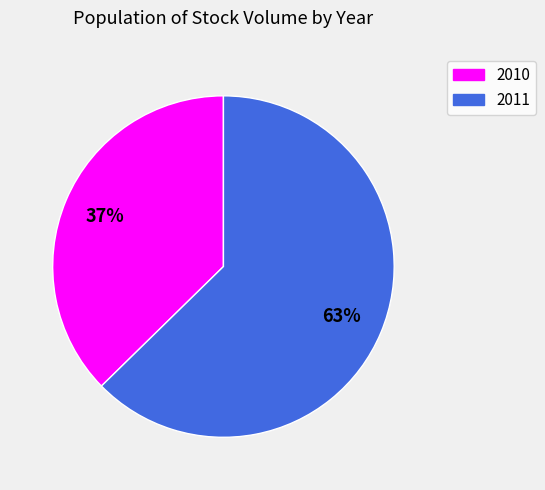

Count the number of slices in the pie.

2